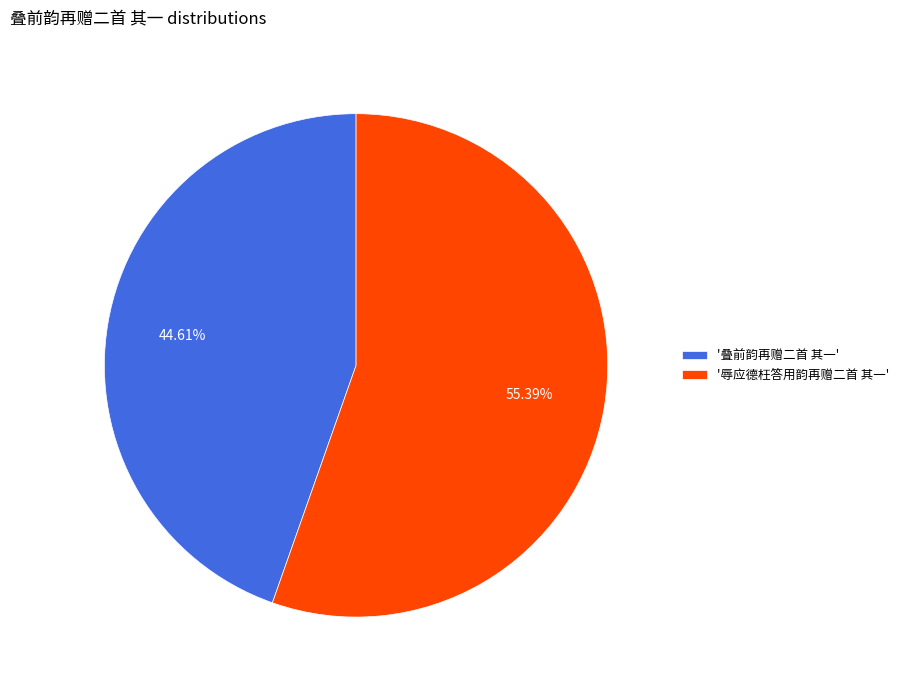

How many segments does this pie chart have?

2